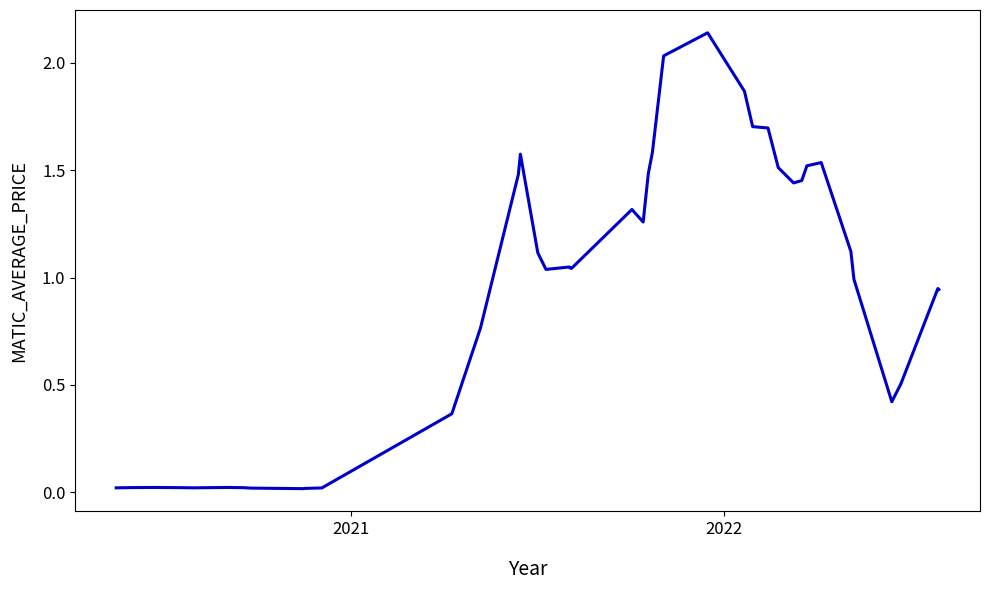

How many lines are shown in the chart?

1